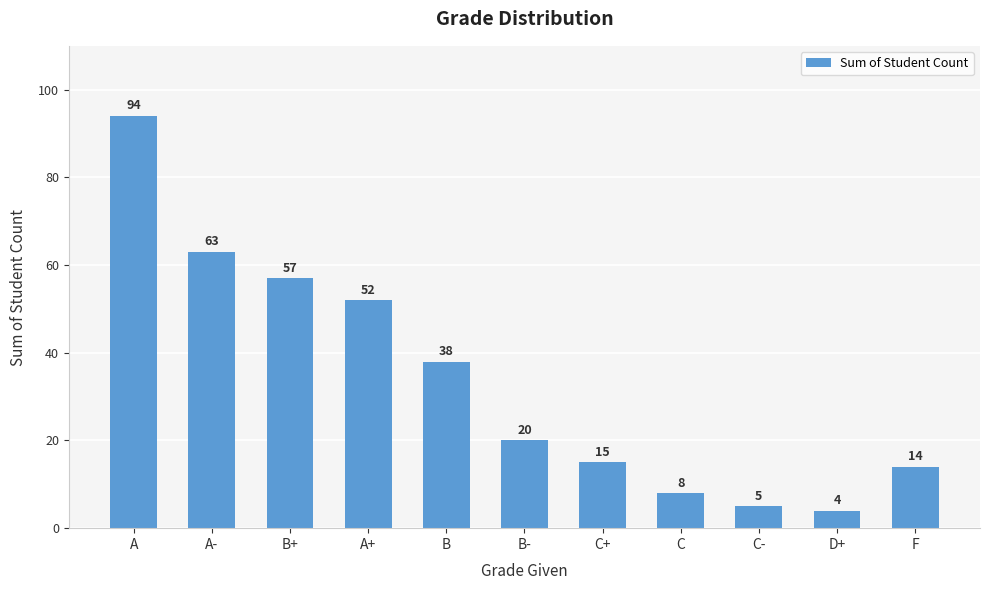

Is it true that the value at A is 24?

False